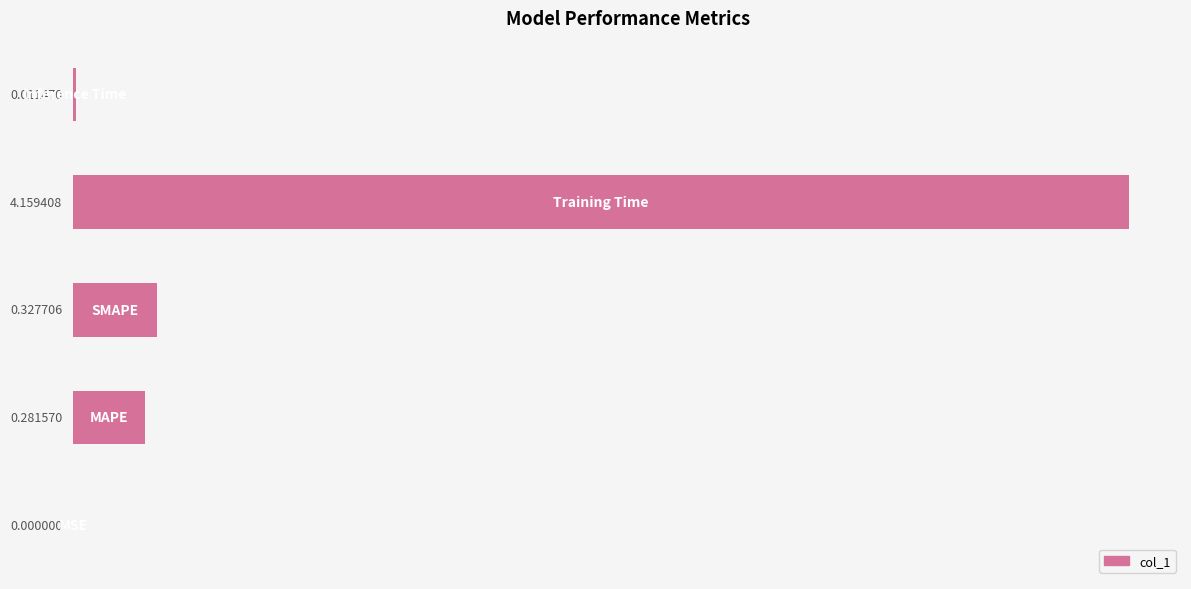

What is the sum of all values?

4.8